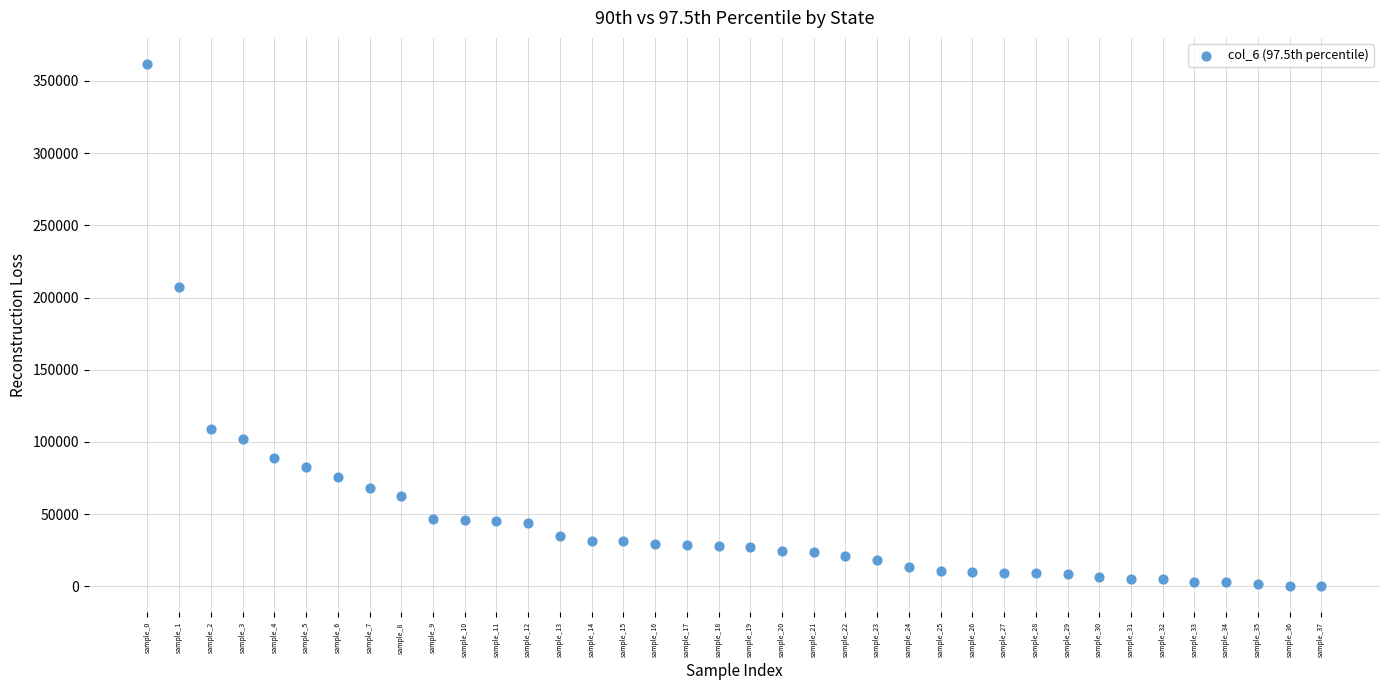

What is the range of Y values (max minus min)?

361745